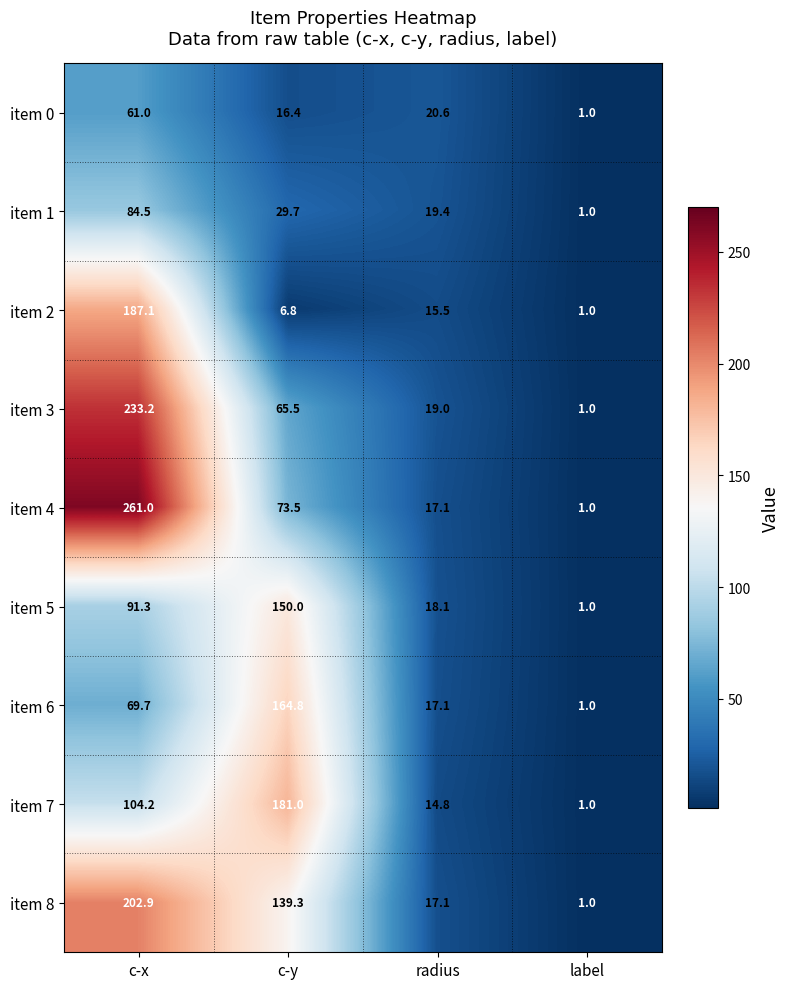

True or false: item 7 has a value of 104.2 at c-x.

True